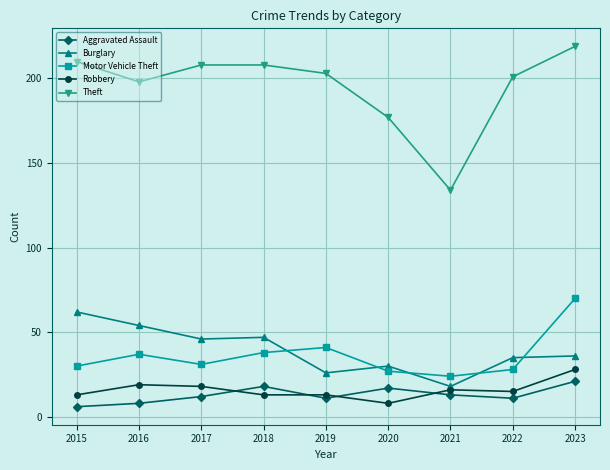

How many data points in Theft are less than 203?

4